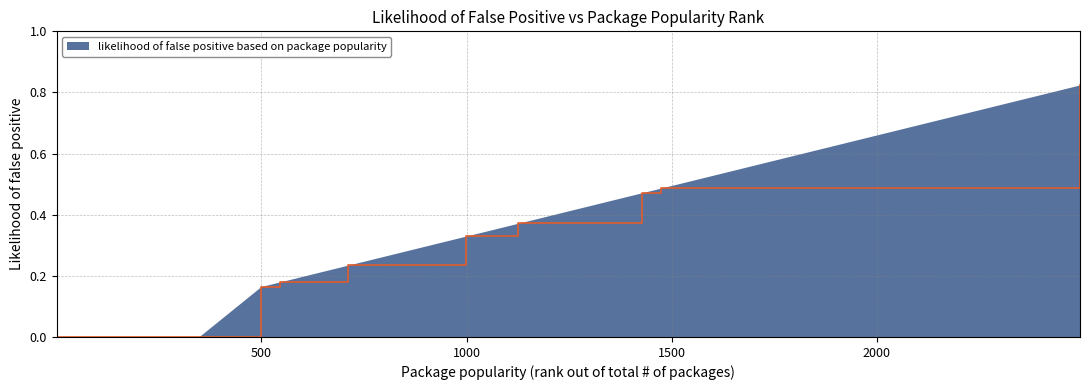

What is the sum of all values?

3.1